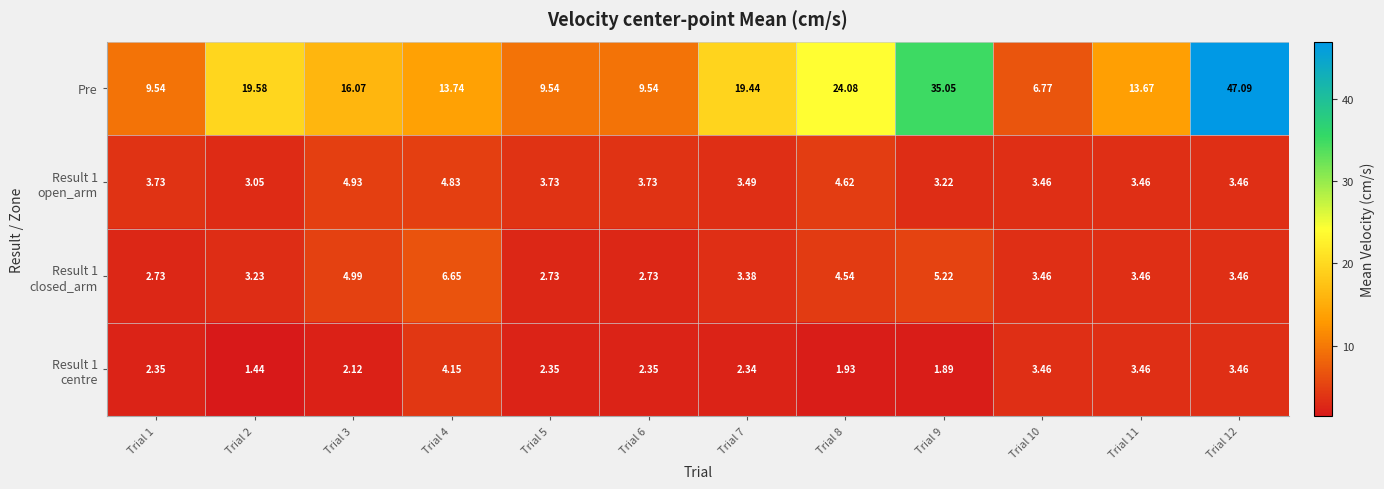

Between Trial 9 and Trial 12, which series saw the biggest shift?

Pre